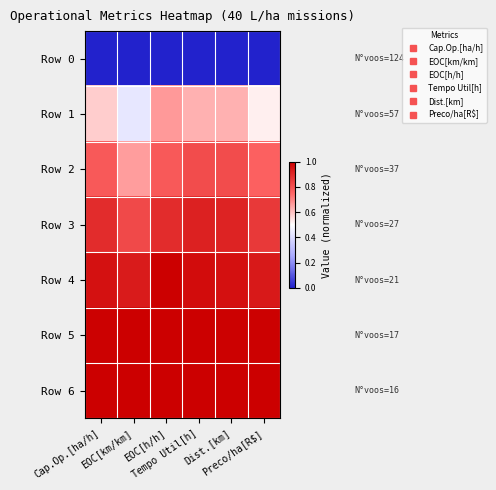

At EOC[km/km], list the series in order from largest to smallest.

Row 5, Row 6, Row 4, Row 3, Row 2, Row 1, Row 0